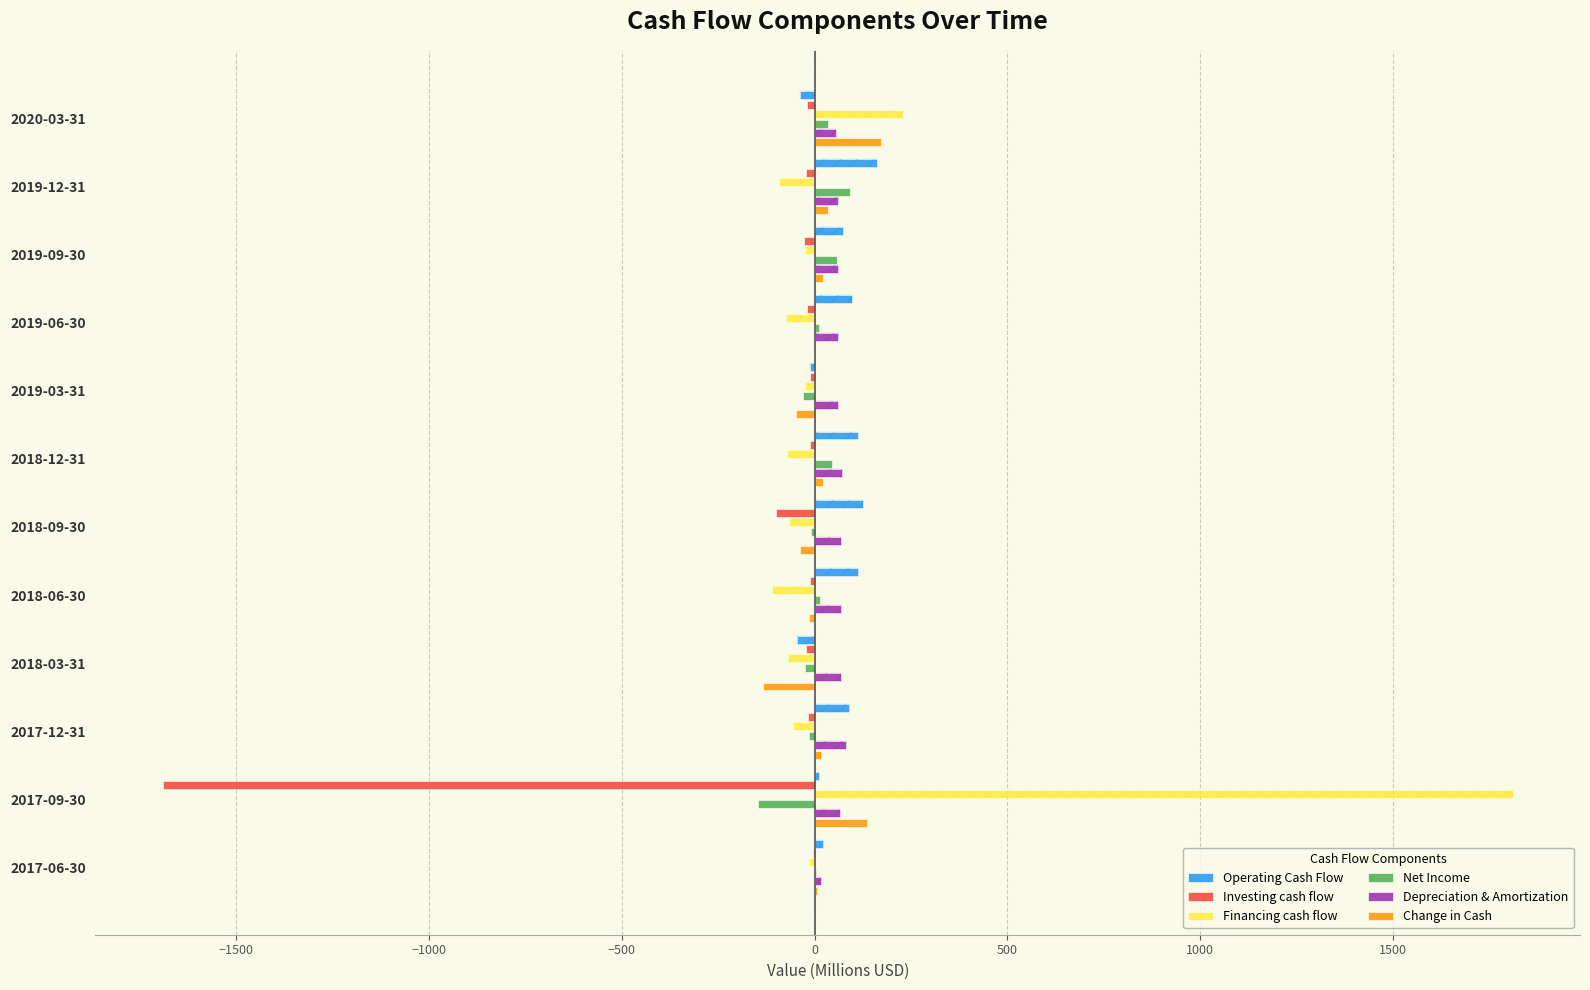

Which series has the largest total across all categories?

Financing cash flow